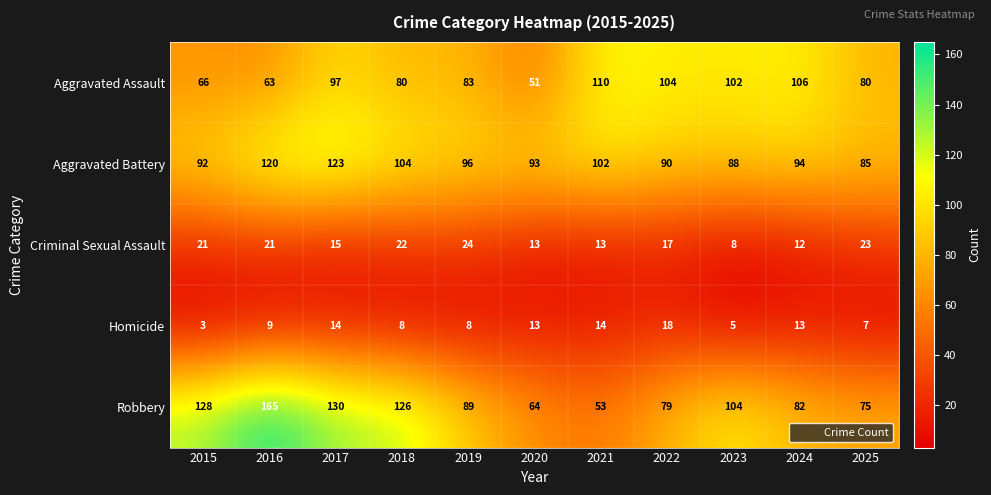

What is the approximate value of Robbery at 2020?

64